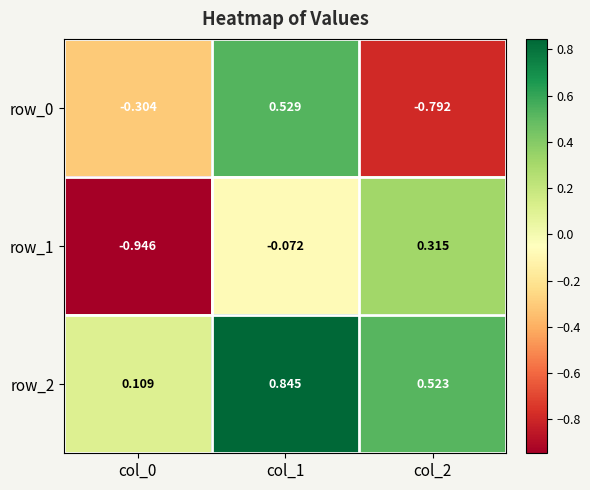

Is the value of row_1 at col_1 greater than the value of row_0 at col_1?

No